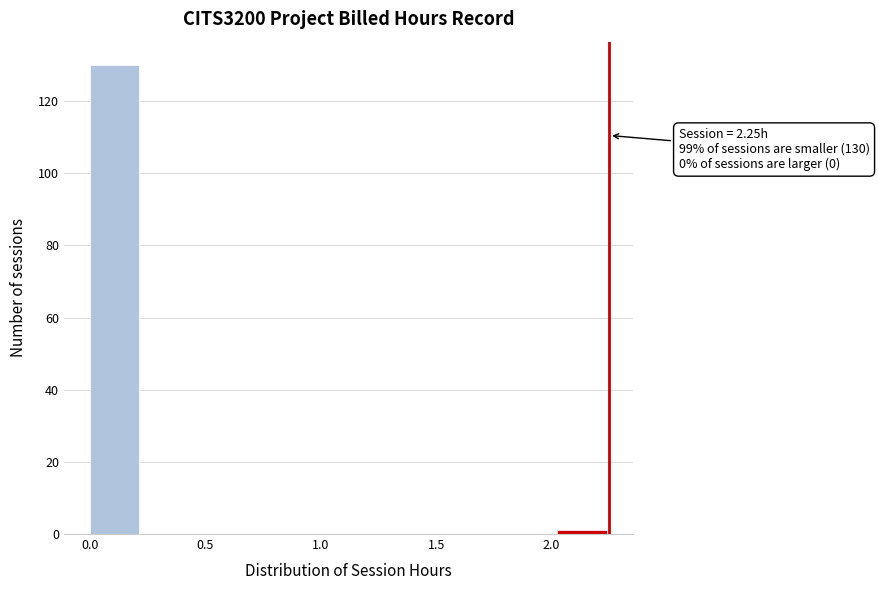

Which range on the x-axis has the tallest bar?

0.000 to 0.225